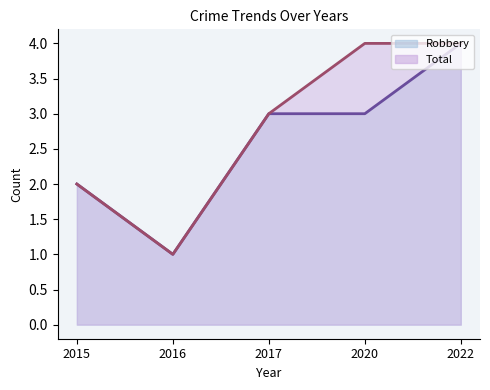

Does the chart display data point markers on the line(s)?

No